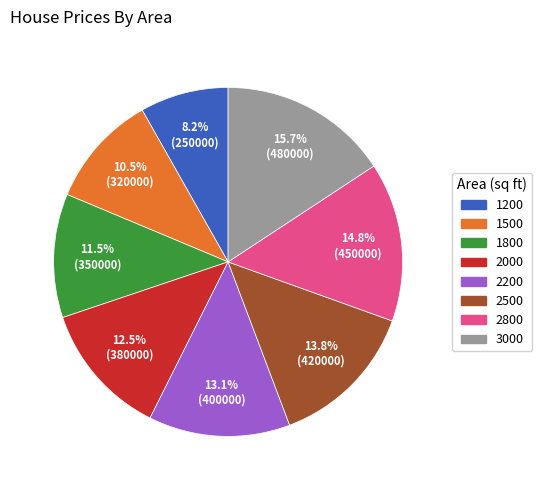

Rank the categories by value from lowest to highest.

1200, 1500, 1800, 2000, 2200, 2500, 2800, 3000